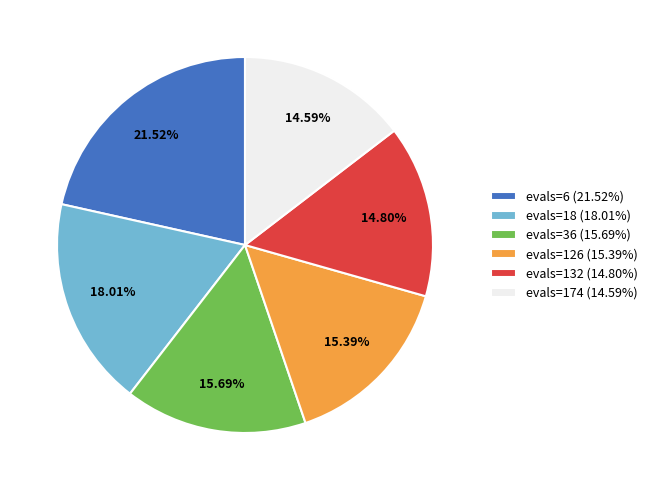

To the nearest percent, what percentage of the pie is evals=174?

15%